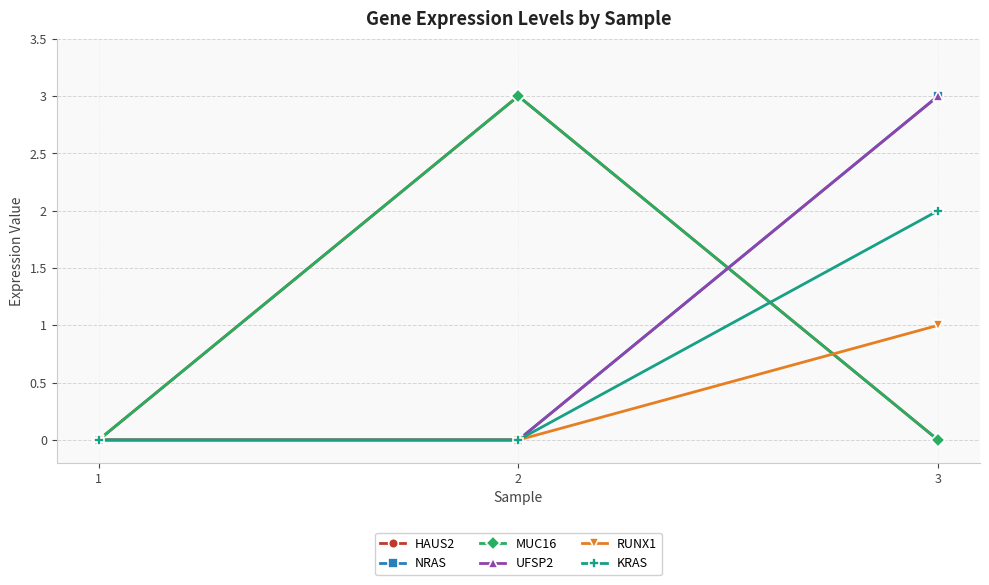

What is the sum of all UFSP2 values?

3